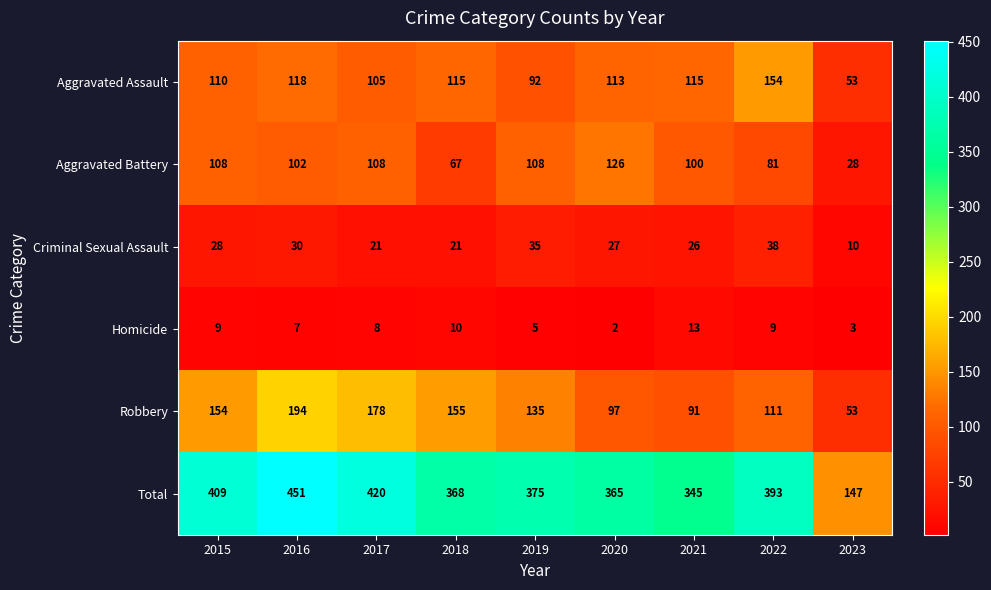

At how many categories does at least one series exceed 370?

5